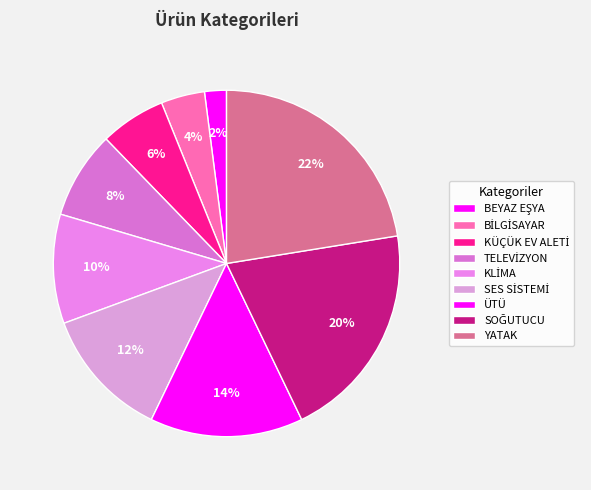

Which category has the biggest portion of the pie?

YATAK